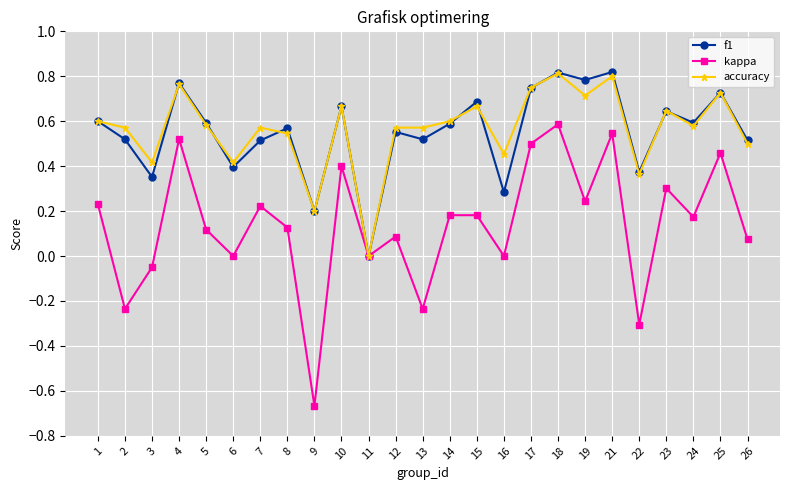

Where is the first local maximum for kappa?

4